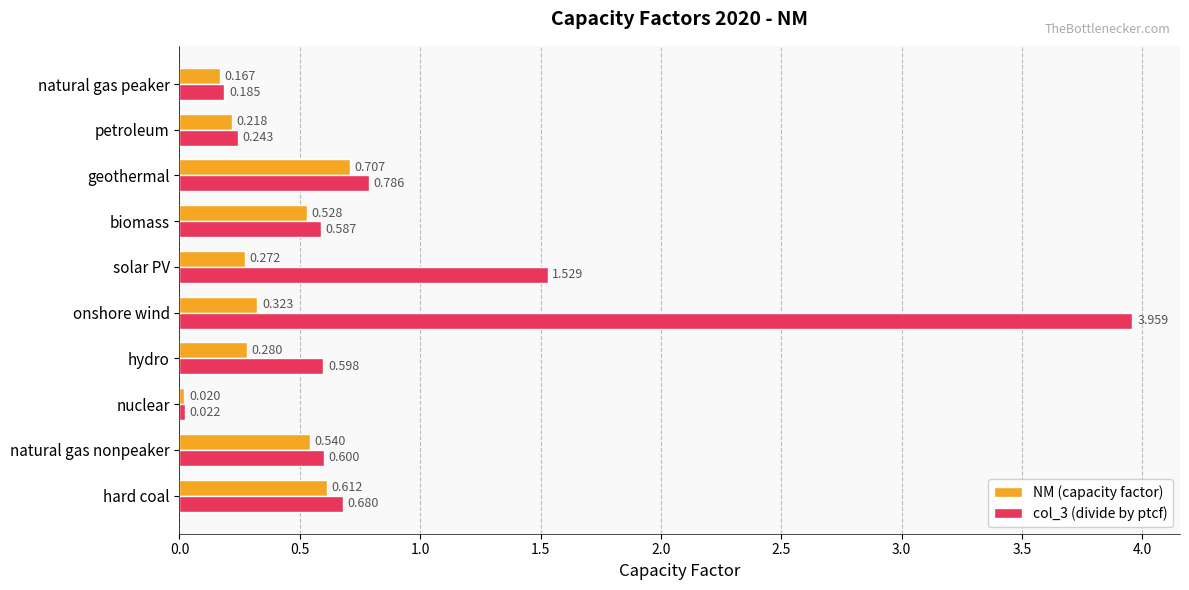

Rank the categories by NM (capacity factor) value from lowest to highest.

nuclear, natural gas peaker, petroleum, solar PV, hydro, onshore wind, biomass, natural gas nonpeaker, hard coal, geothermal